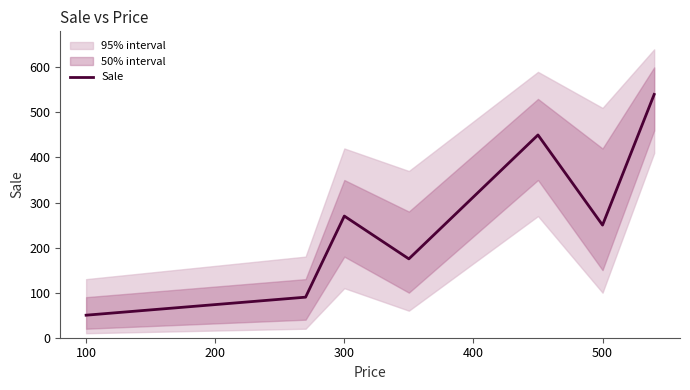

How many categories are shown in the chart?

7